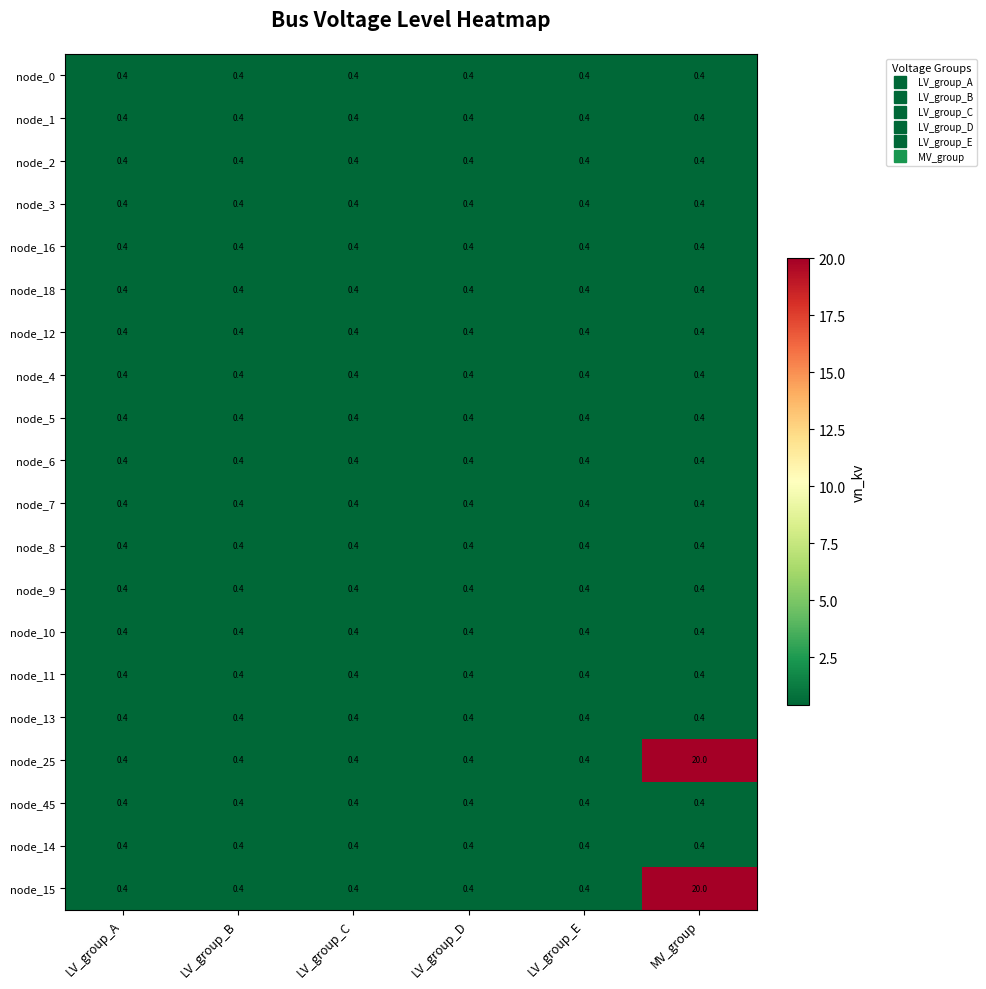

The value of node_10 at LV_group_D is 0.4. True or false?

True